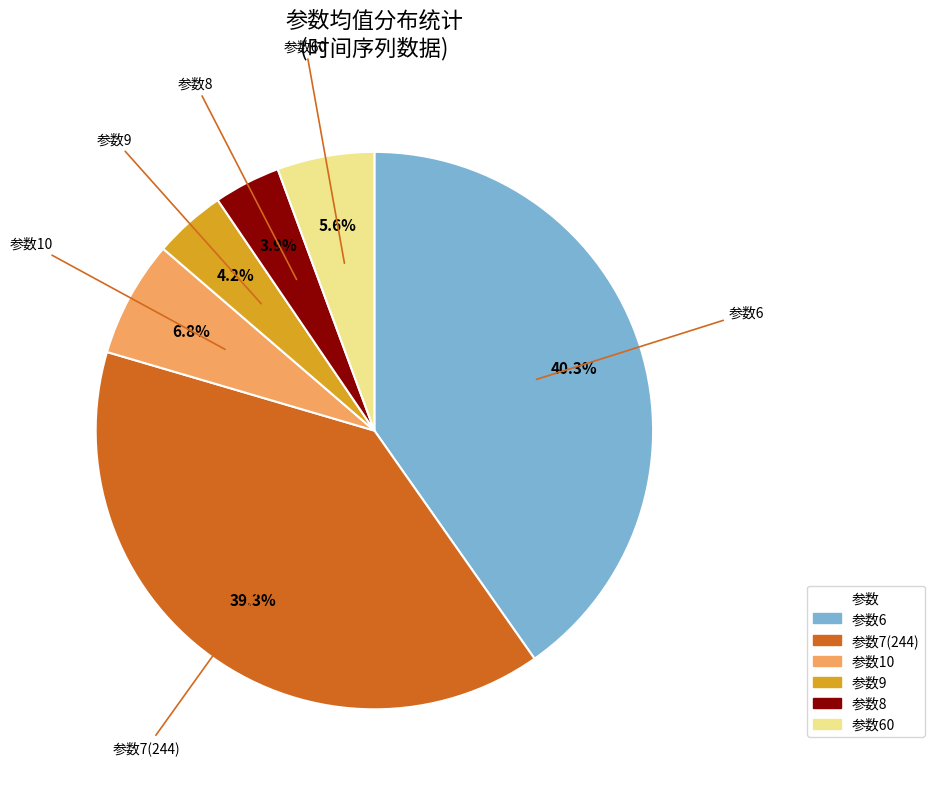

To the nearest percent, what is the average slice percentage?

17%